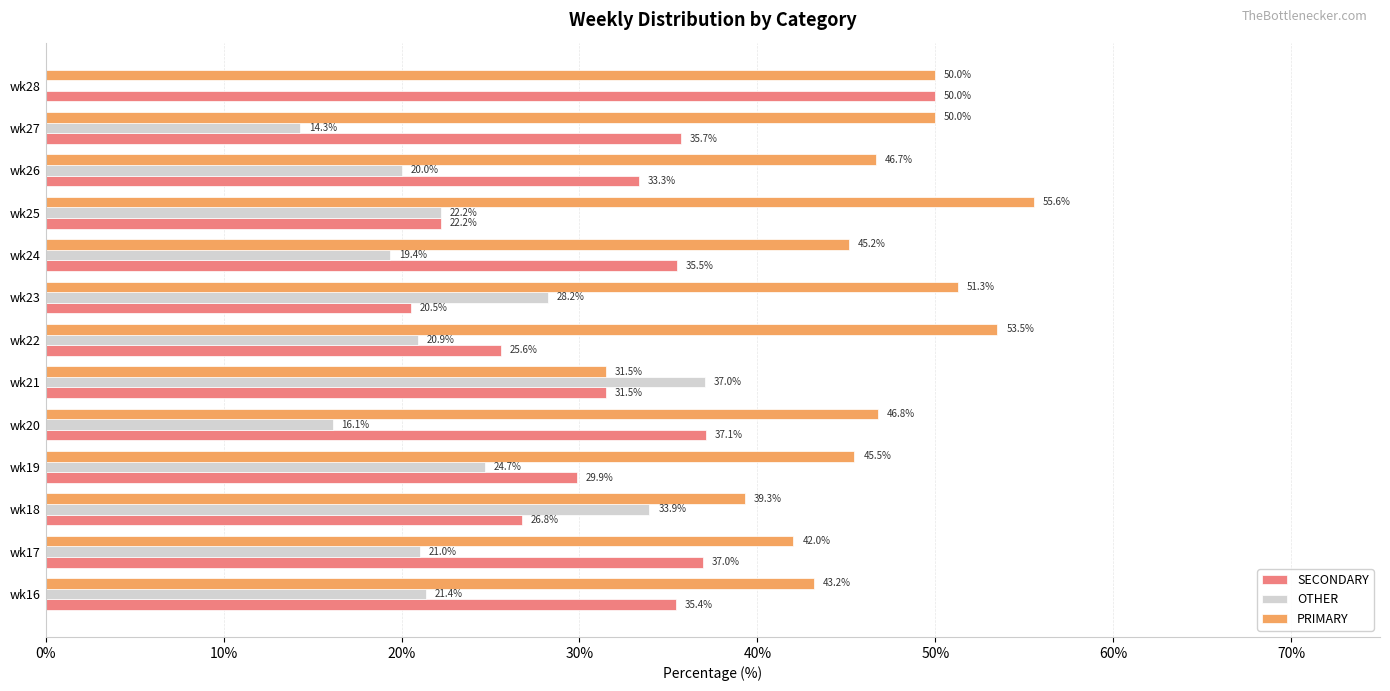

True or false: PRIMARY has a value of 42.0 at wk17.

True